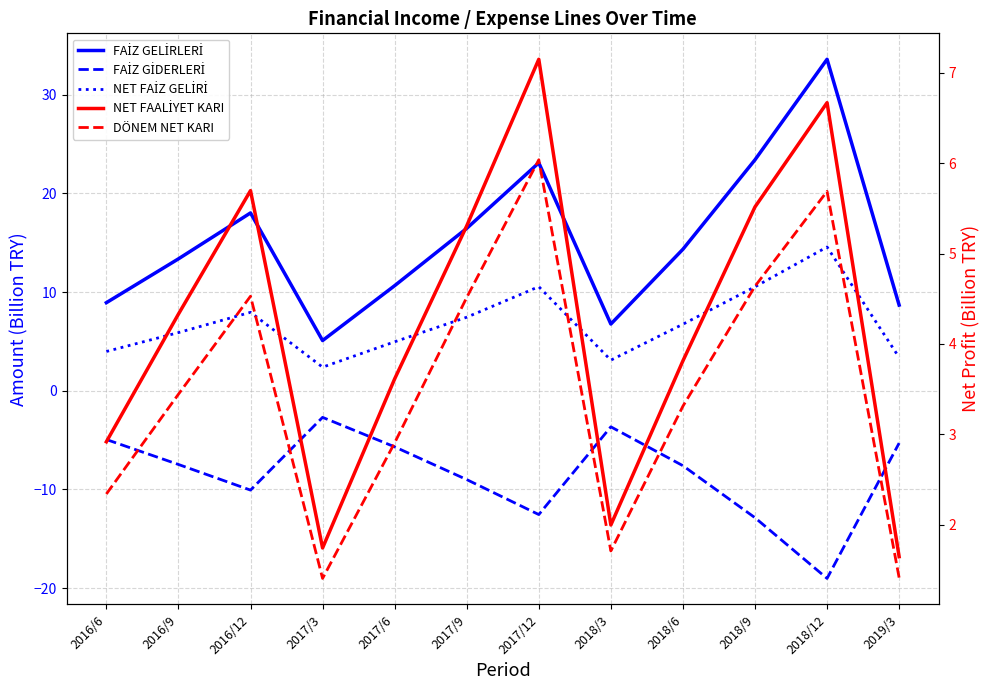

What is the label of the 2nd point from the right?

2018/12